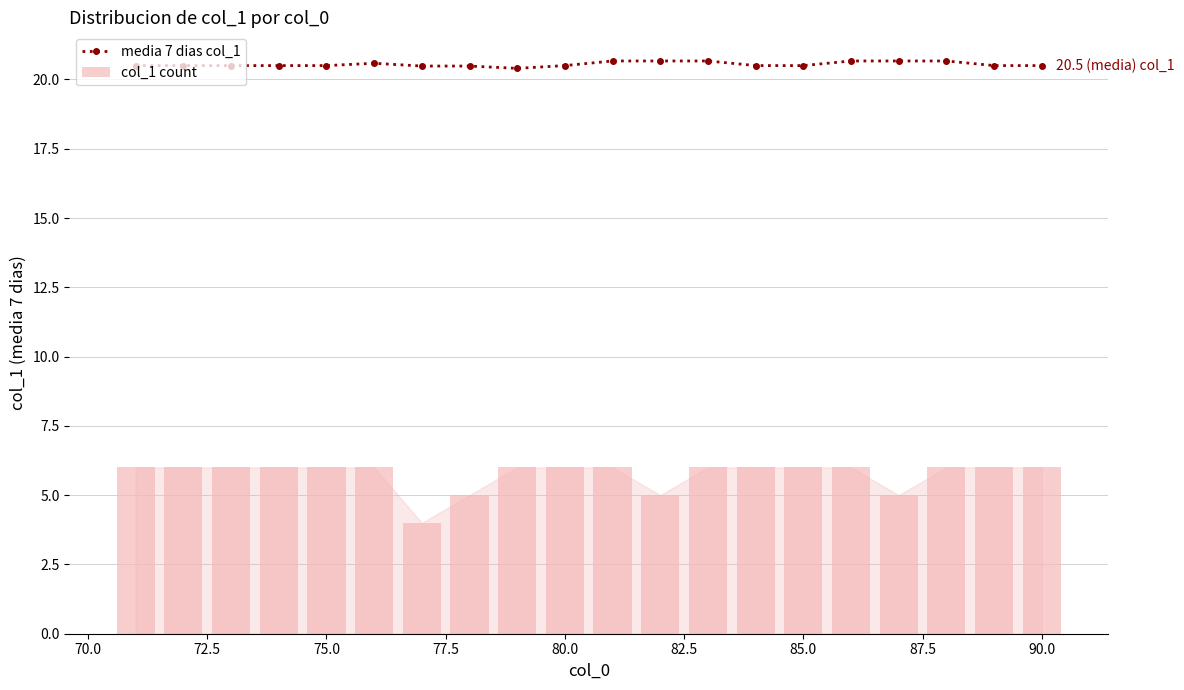

How many distinct data groups are displayed?

2